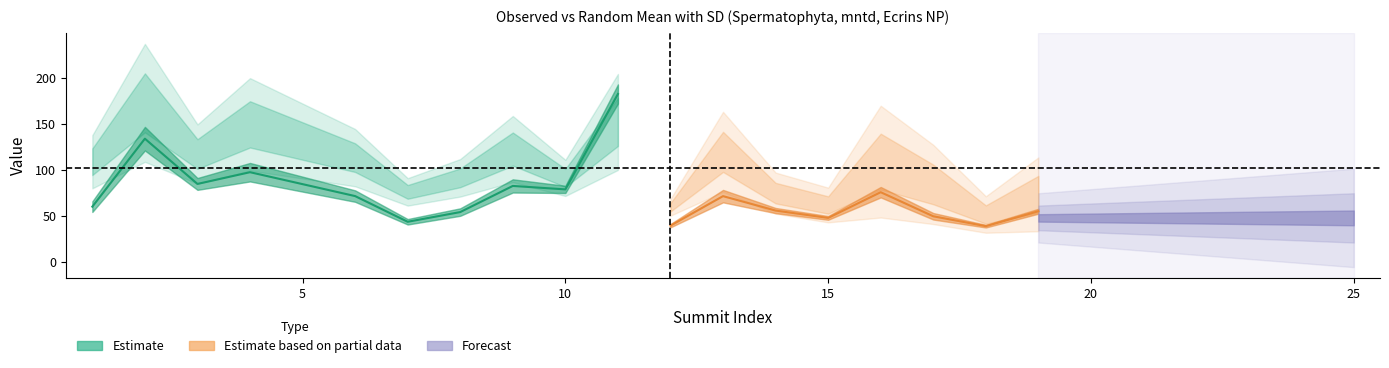

At which category is the sum across all series the highest?

11